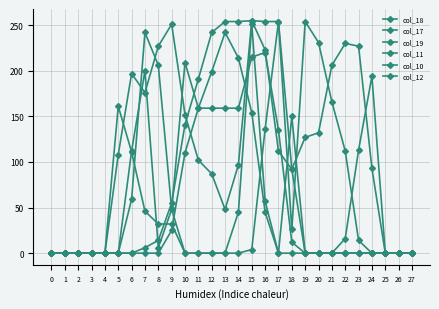

How many lines are shown in the chart?

6